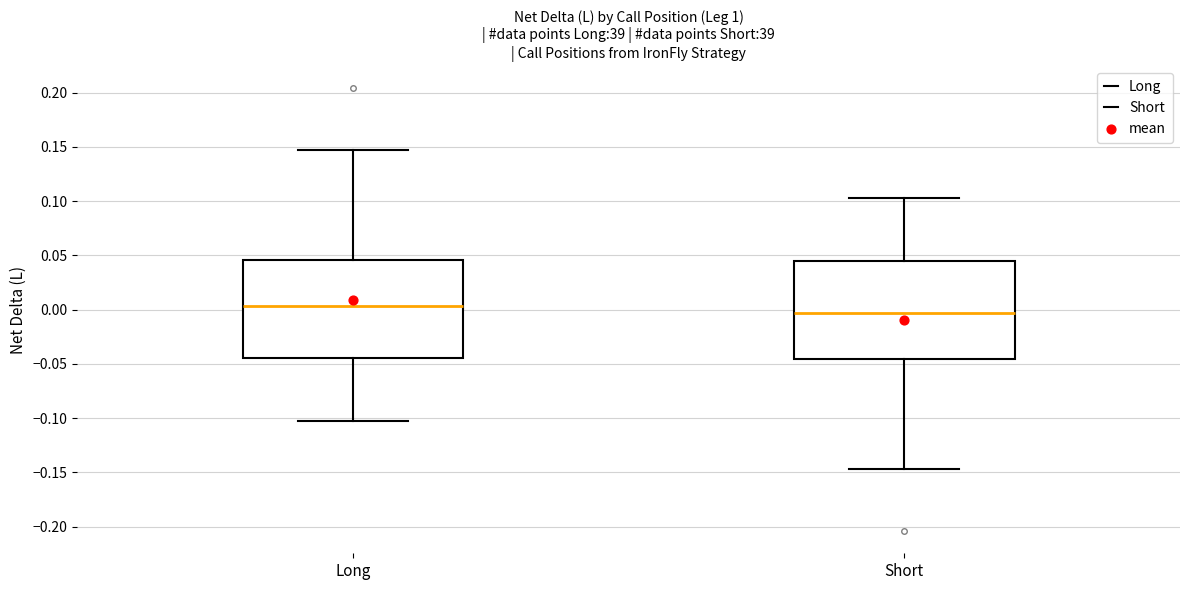

Where is the upper edge of the box for Long on the y-axis? The values are not printed on the chart, so give them approximately, as read against the axis.

0.045